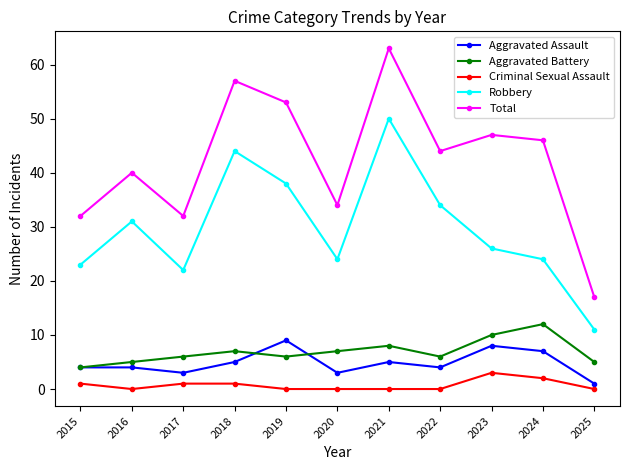

What is the minimum value for Robbery?

11